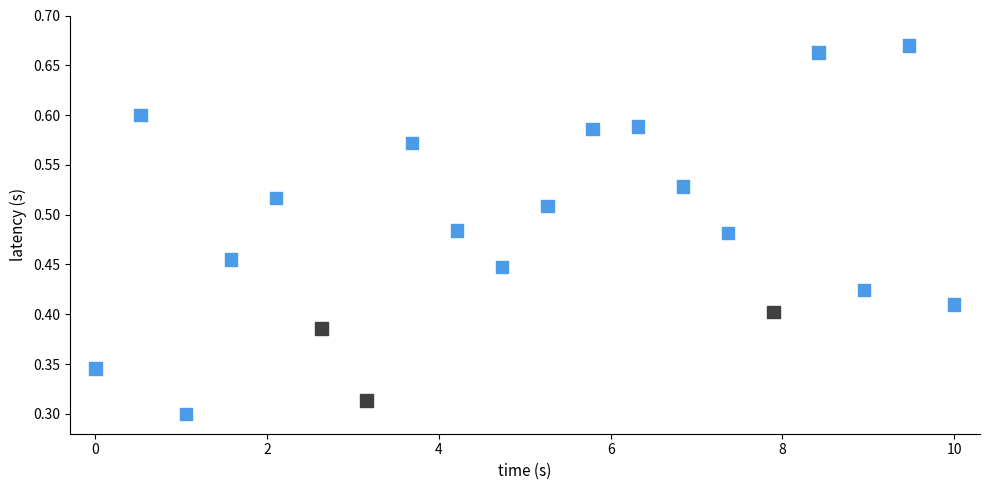

What is the range of X values (max minus min)?

10.0